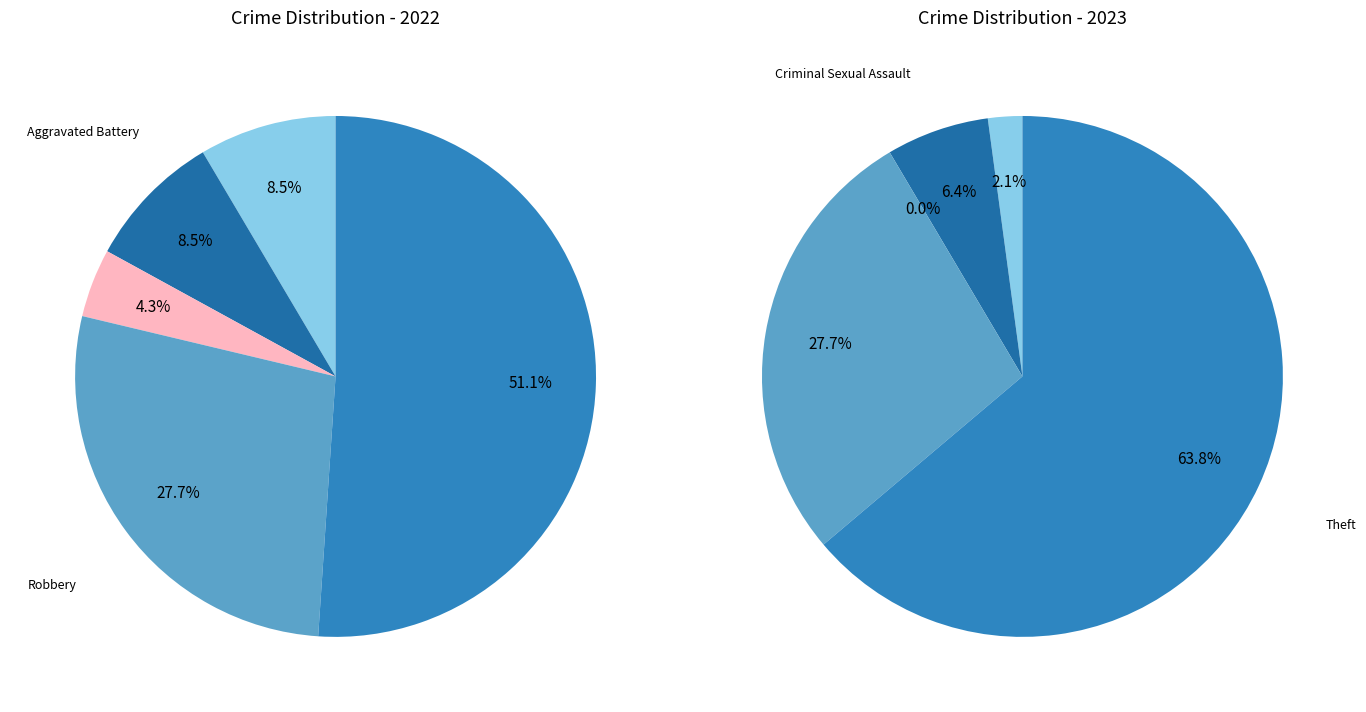

Is it true that 3 is 28% of the pie?

True